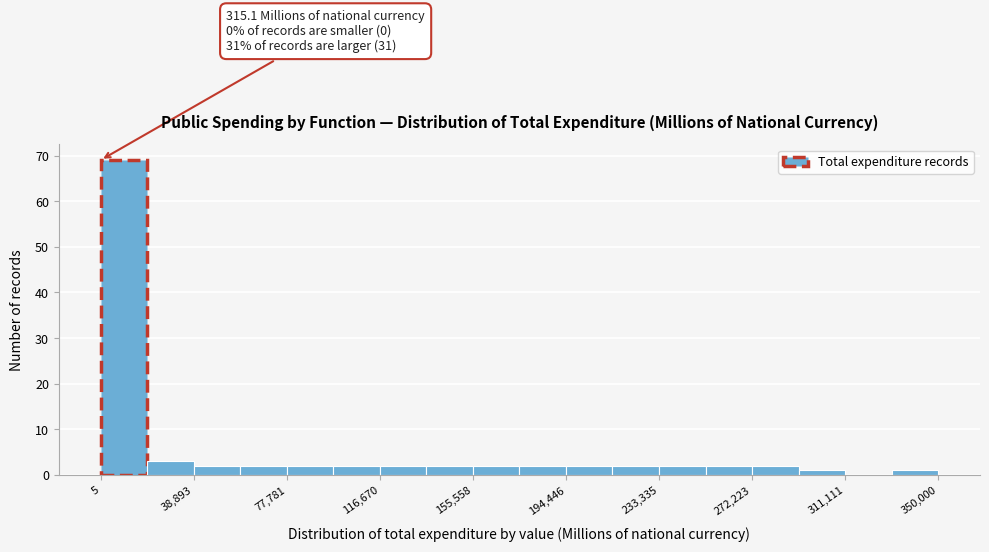

Read against the x-axis, roughly where is the centre of the tallest bar?

10000